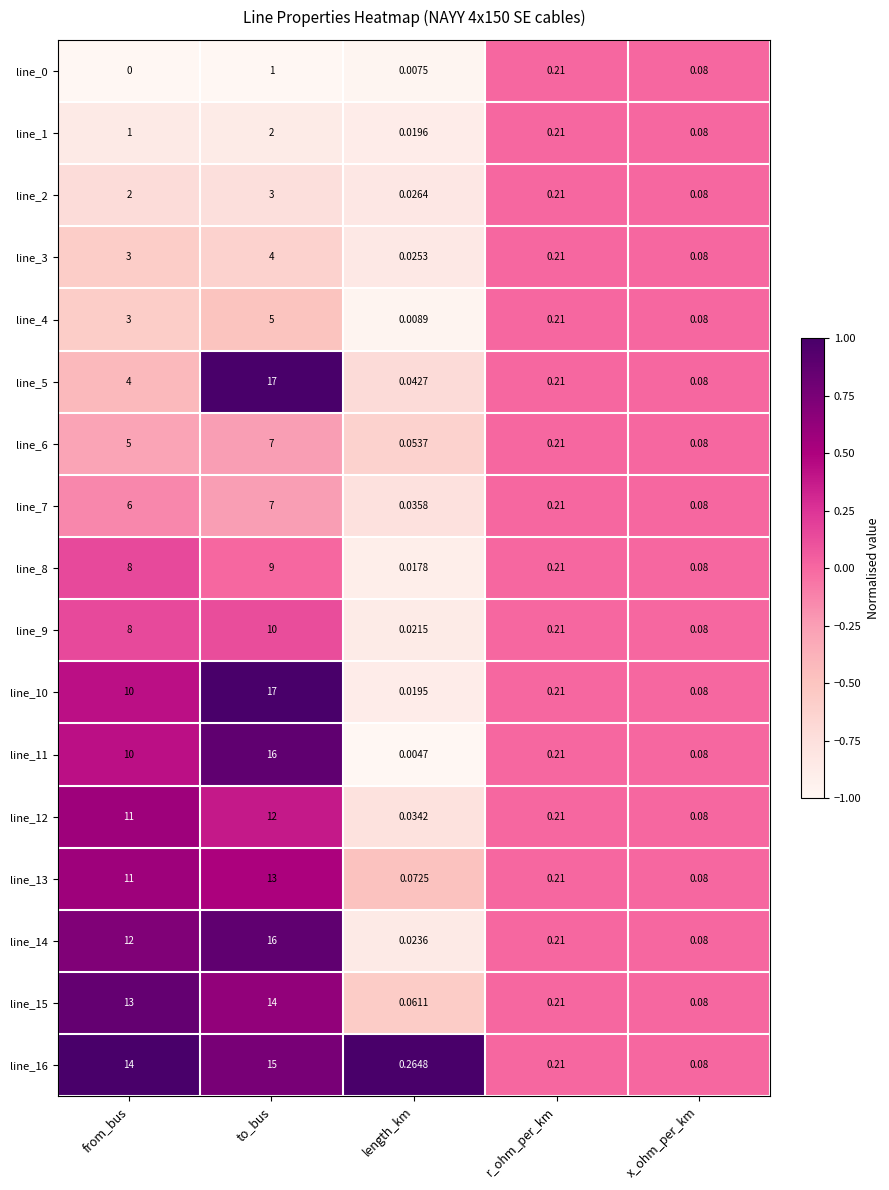

At which category is the sum across all series the highest?

to_bus